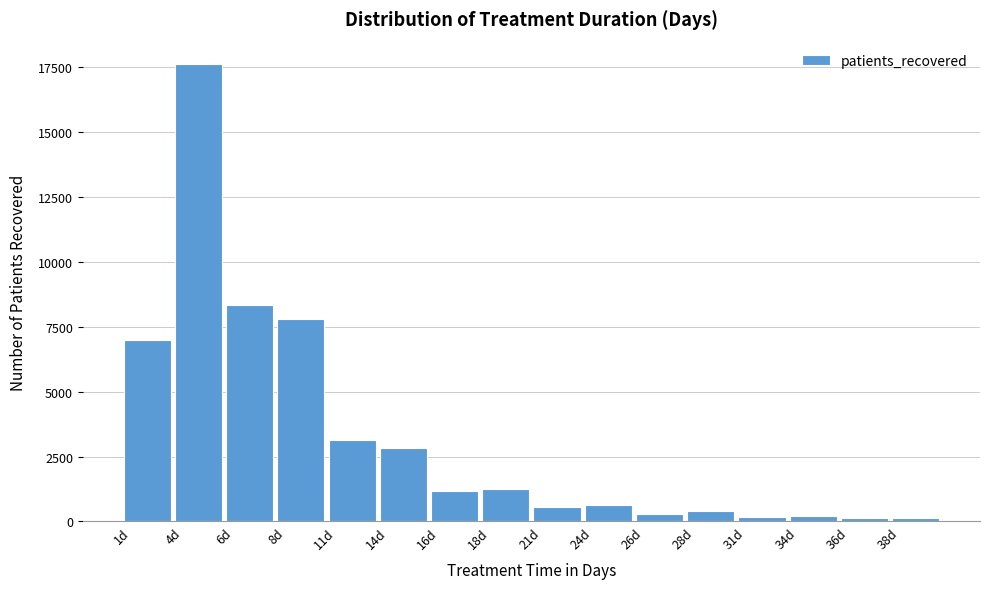

The value at 1d is 6997. True or false?

True